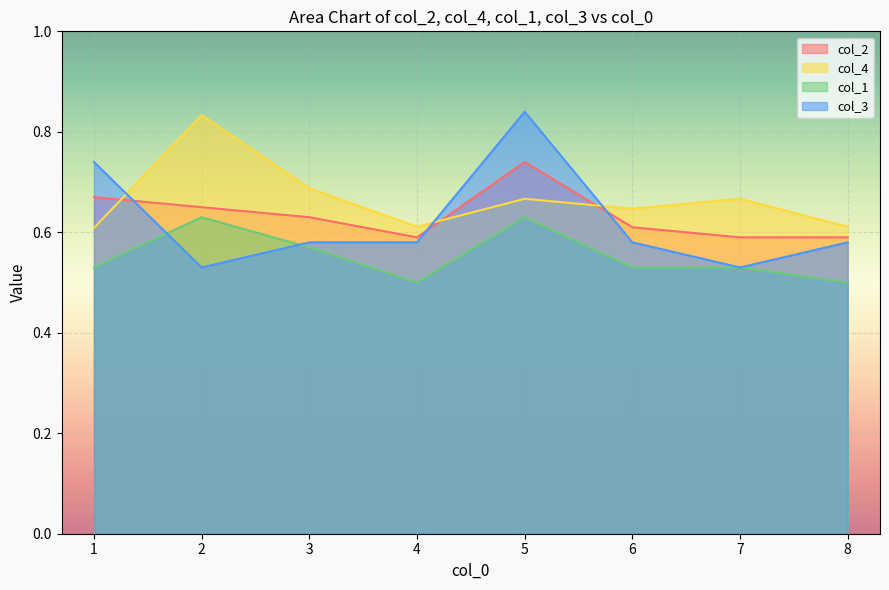

True or false: col_1 and col_4 cross at least once.

False